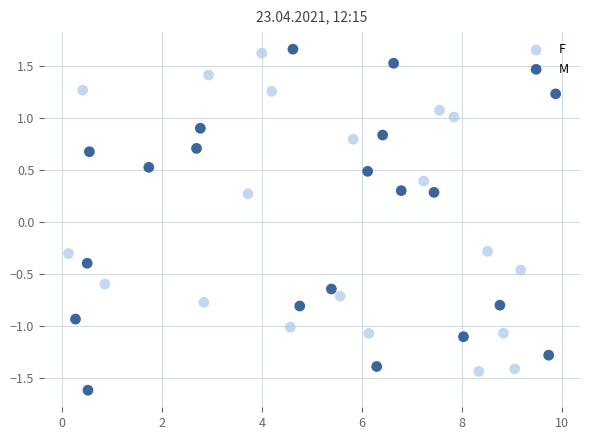

Which series contains the highest Y value?

M